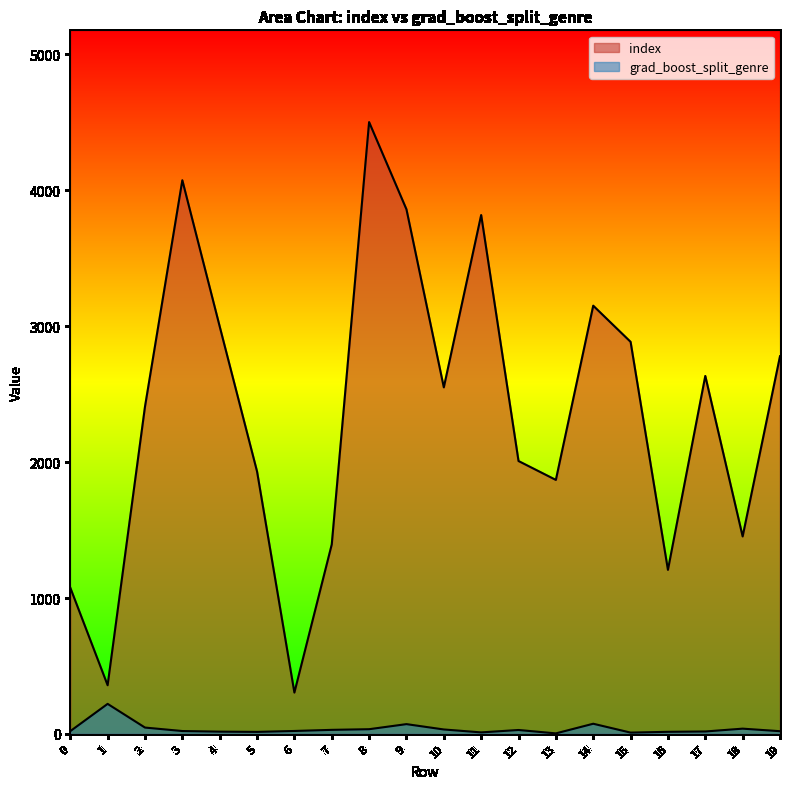

True or false: grad_boost_split_genre and index cross at least once.

False